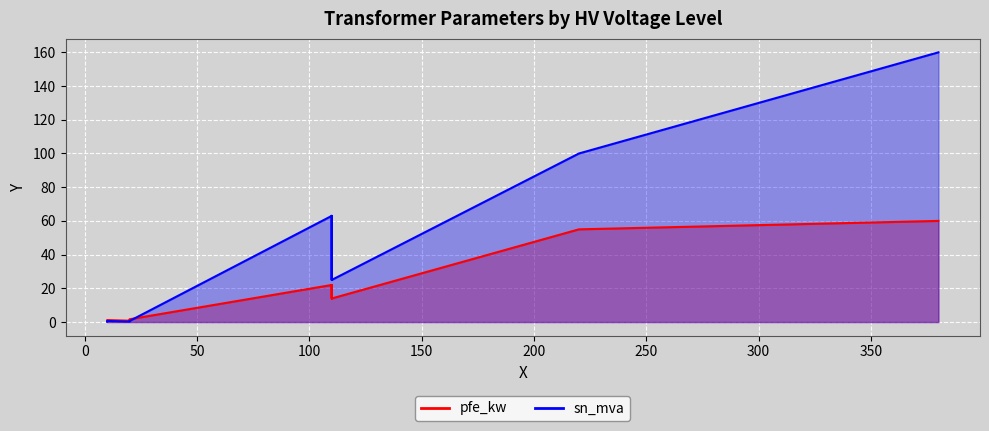

What is the difference between the maximum and minimum values in the pfe_kw series?

59.4